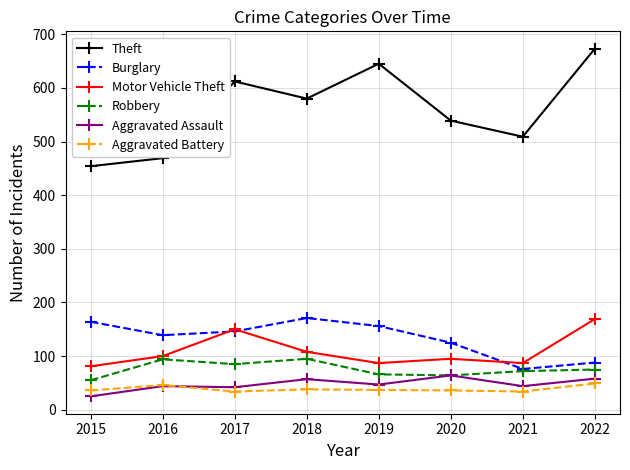

Does the chart display data point markers on the line(s)?

Yes